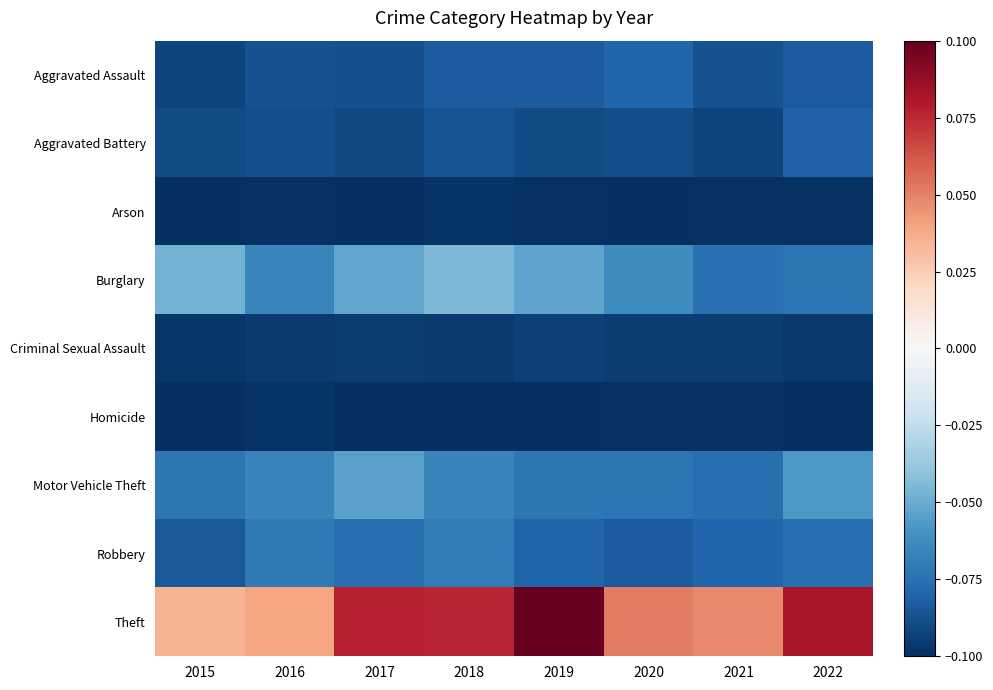

Which series has the widest spread of values?

Theft